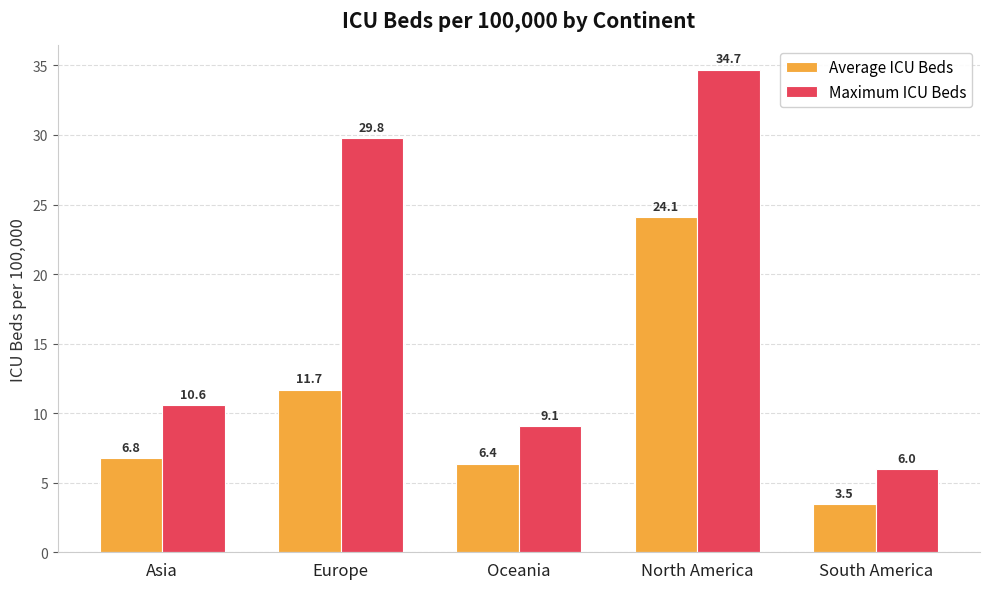

Which series changed the most between Oceania and North America?

Maximum ICU Beds